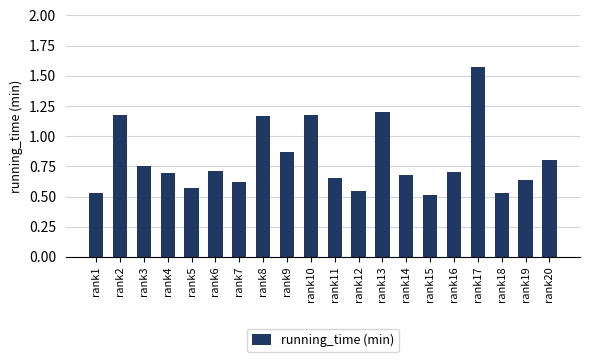

What is the sum of all values?

16.1